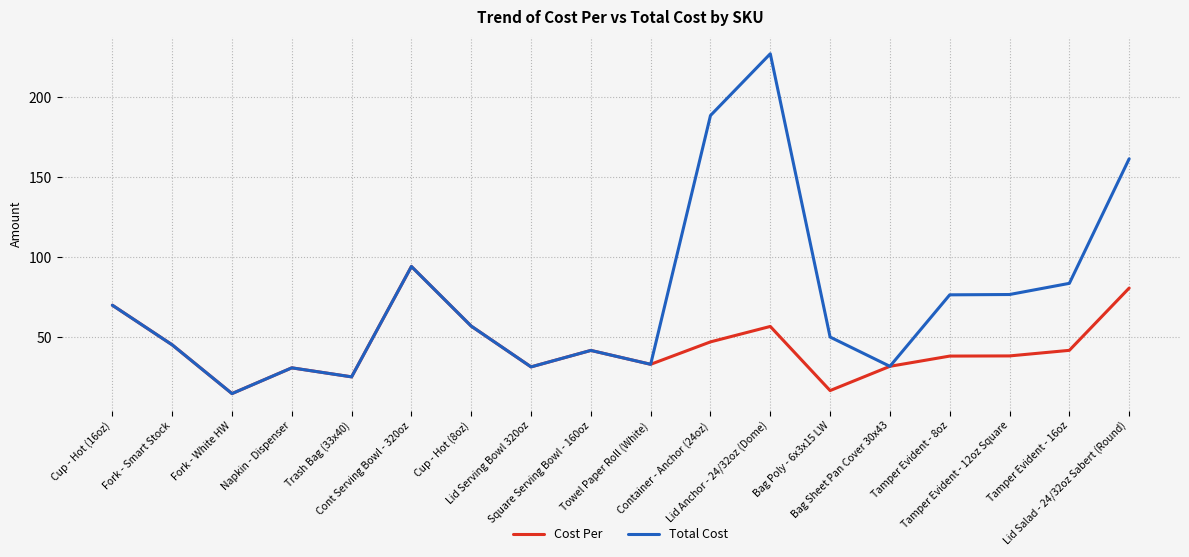

What is the greatest value displayed?

227.3